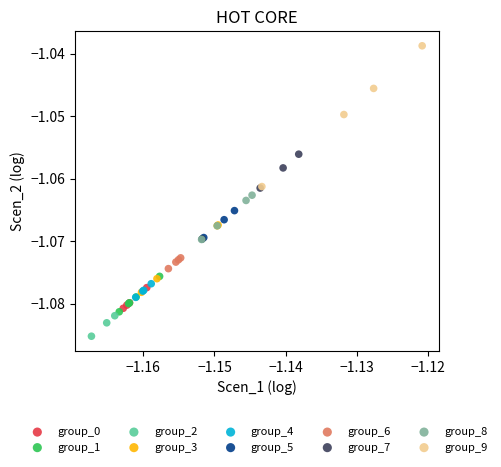

Which series has the widest spread of Y values?

group_9